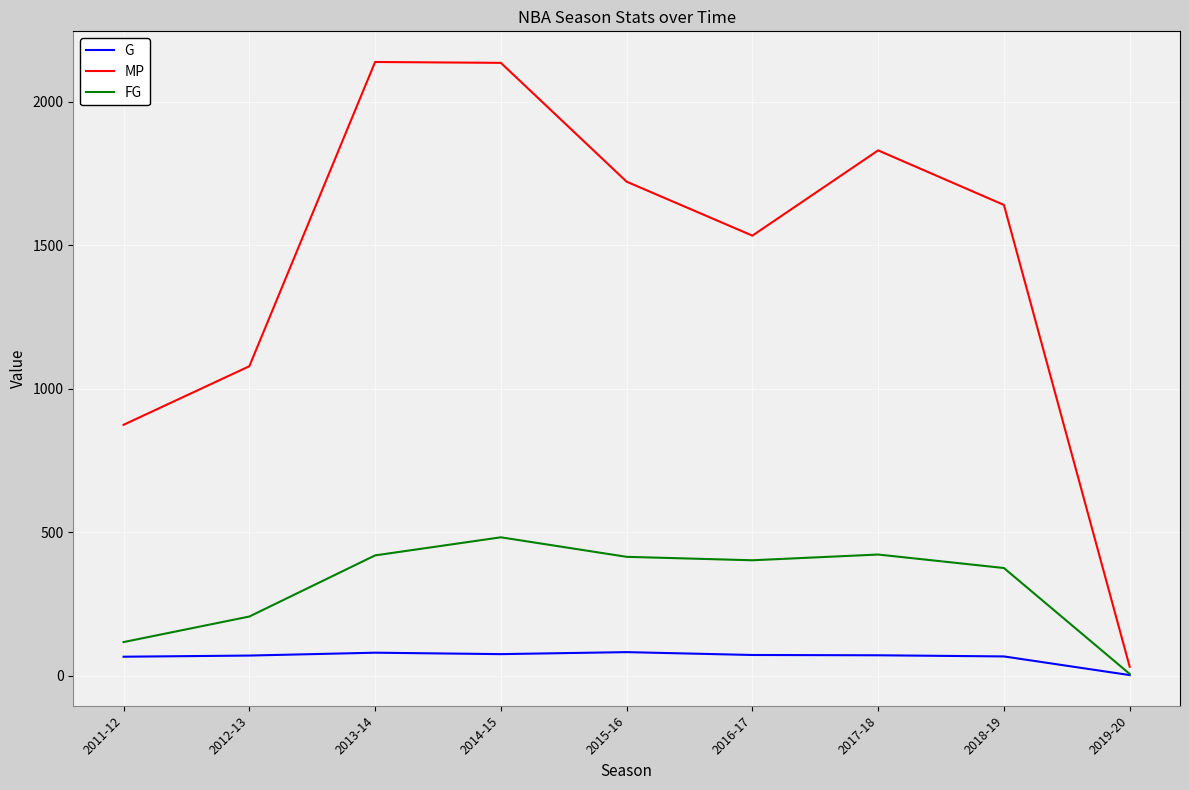

How many lines are shown in the chart?

3